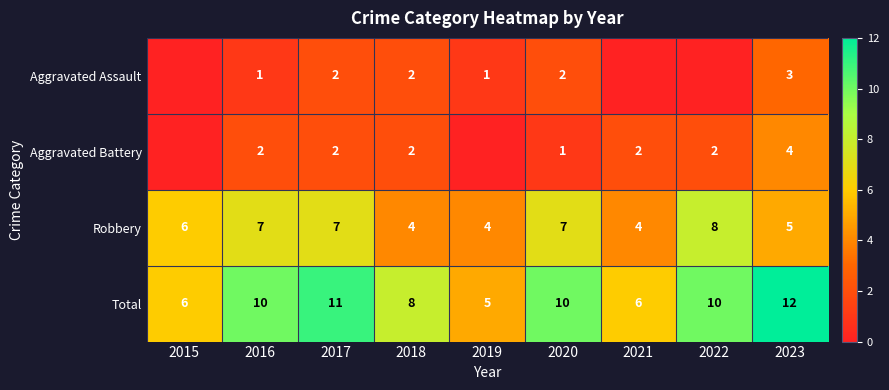

What is the maximum value shown in the chart?

12